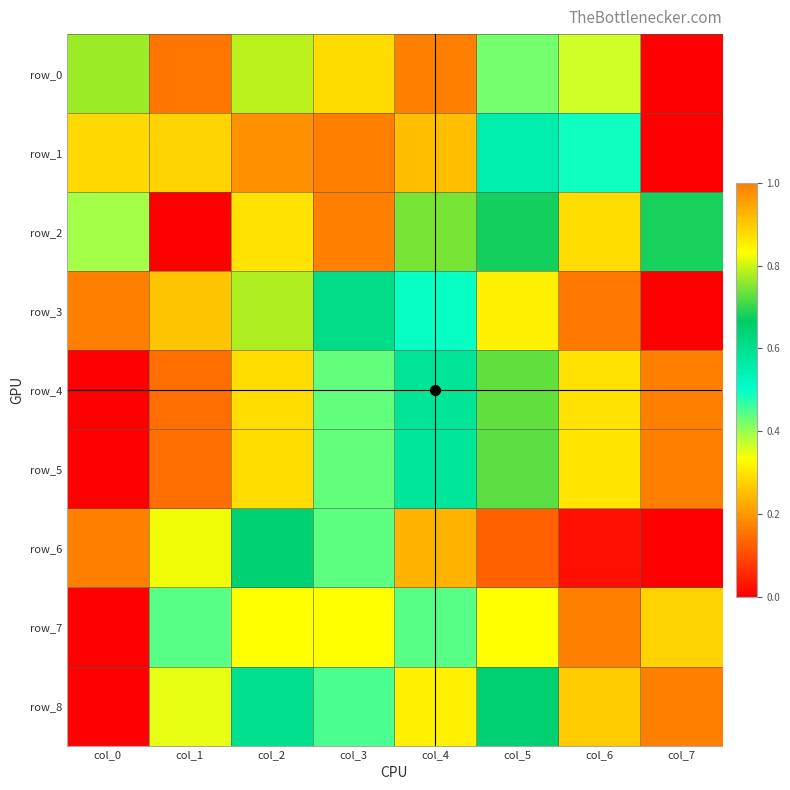

How many series are shown in this chart?

9